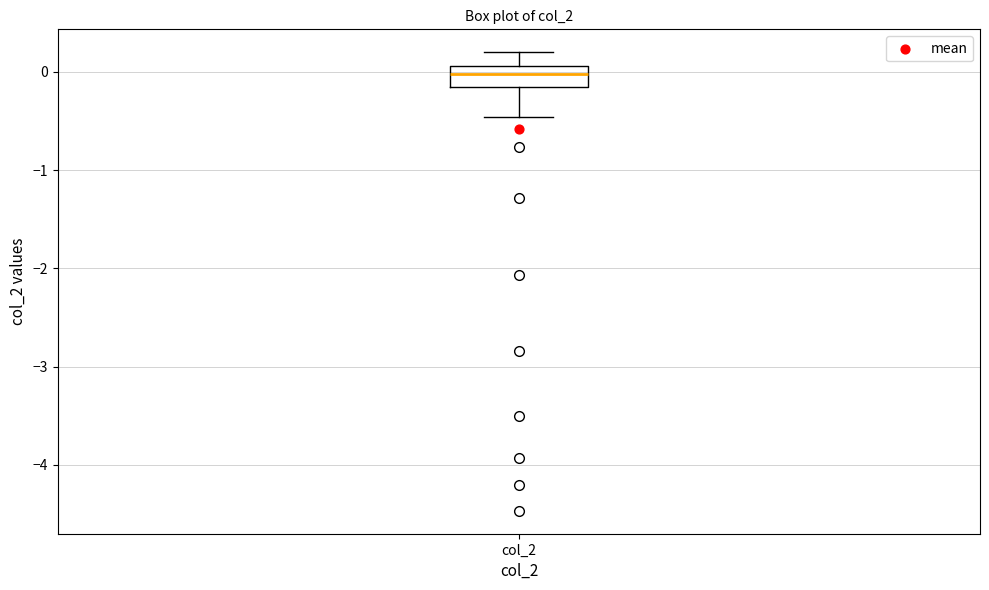

Where does the median line of the box for col_2 sit on the y-axis? The values are not printed on the chart, so give them approximately, as read against the axis.

0.0